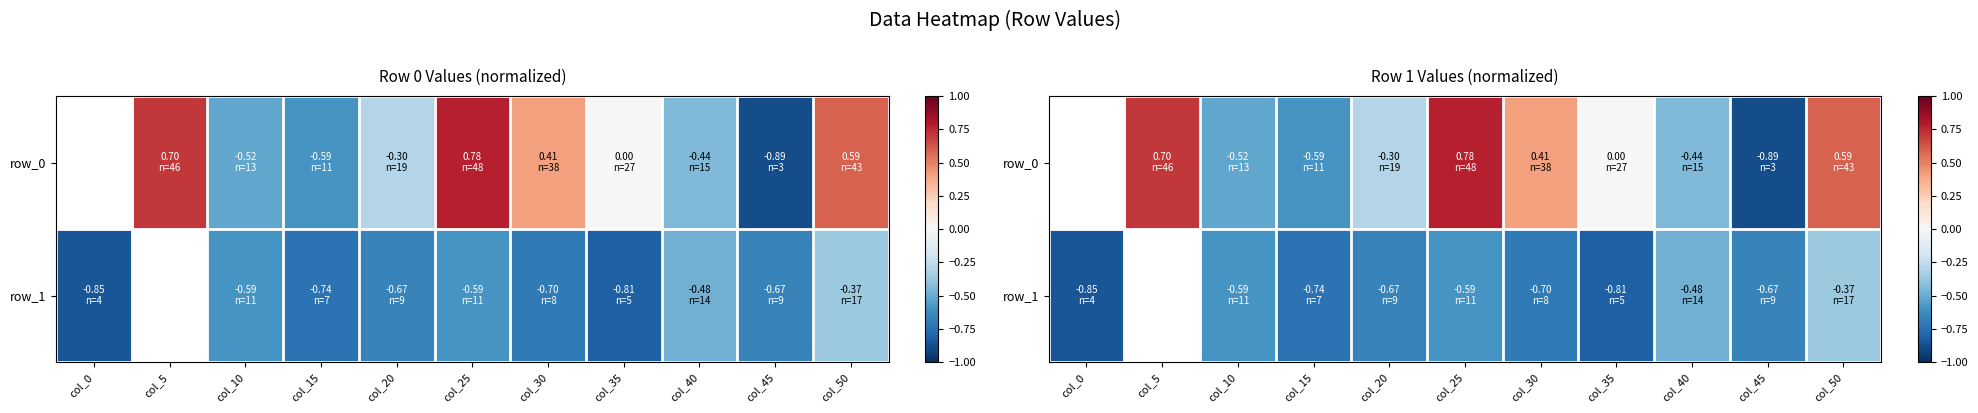

At which category is the sum across all series the highest?

col_50